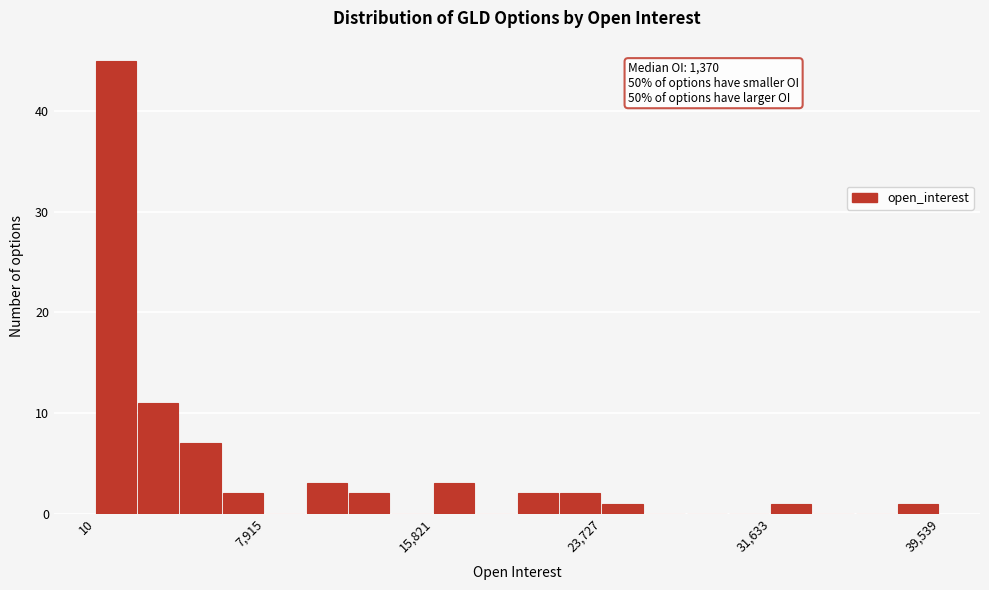

Read against the x-axis, roughly where is the centre of the tallest bar?

1000